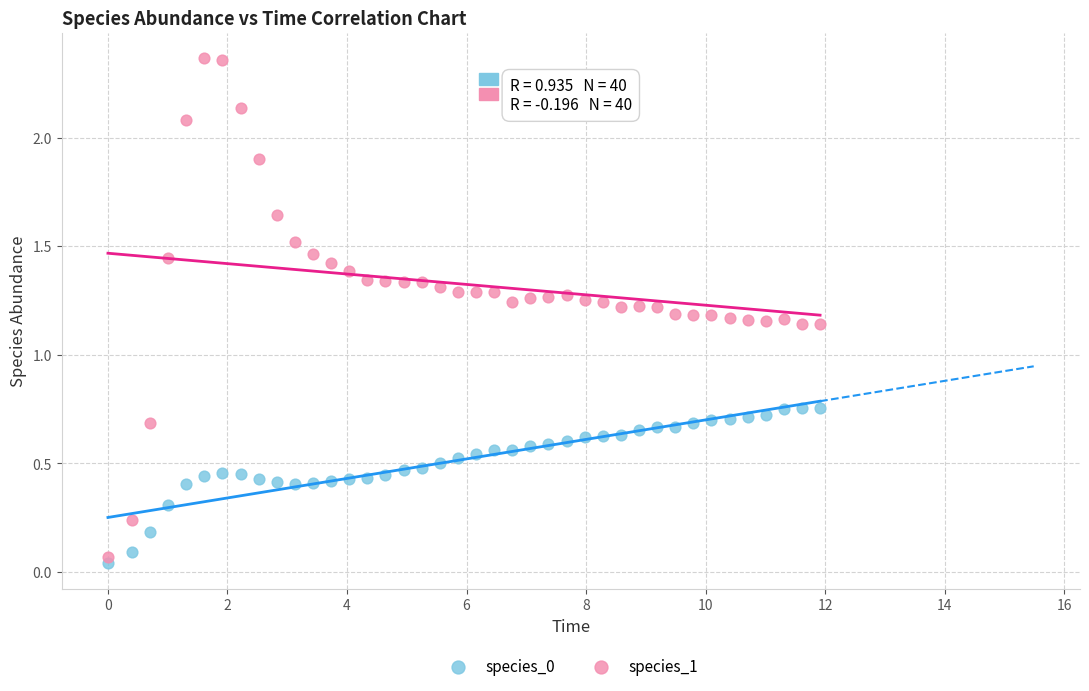

Across all data points, what is the range of X values (max minus min)?

11.9